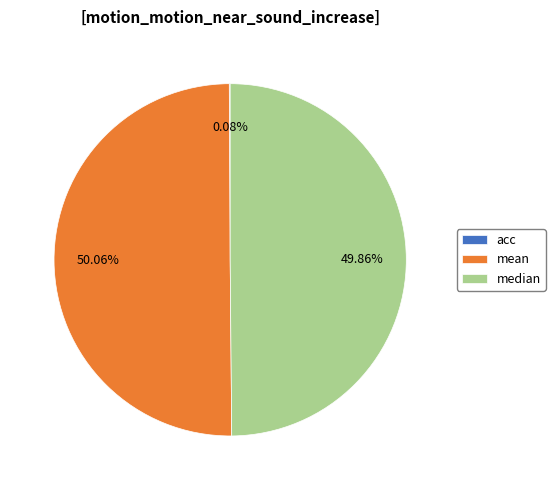

Is the sum of mean and median greater than half?

Yes